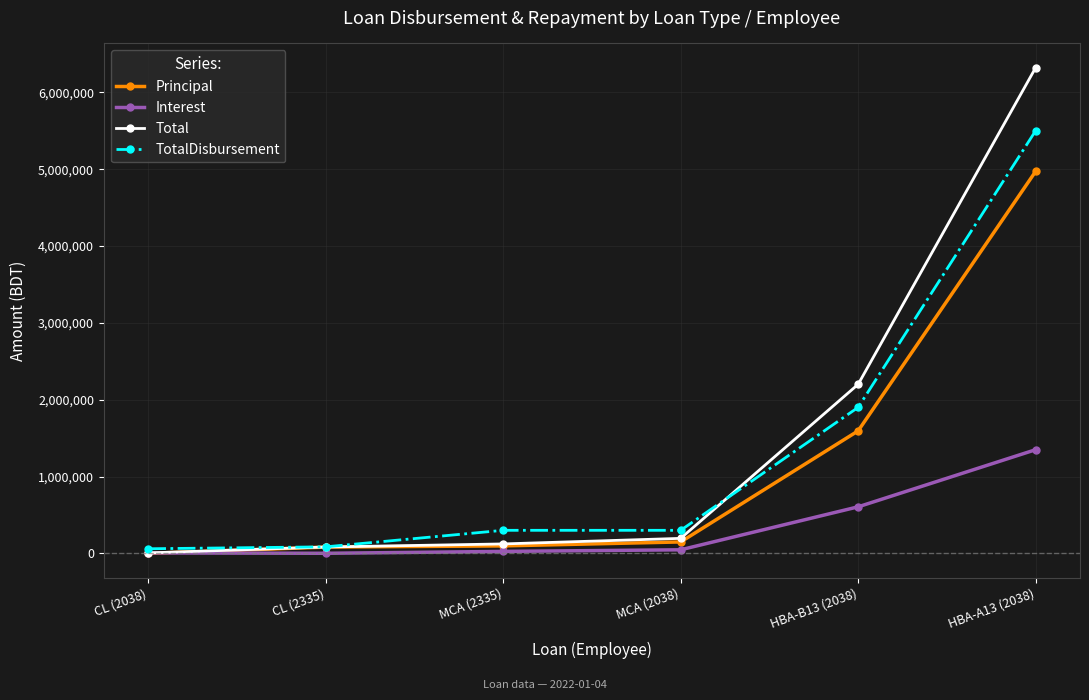

Is the value of TotalDisbursement at MCA (2038) greater than the value of Total at HBA-A13 (2038)?

No